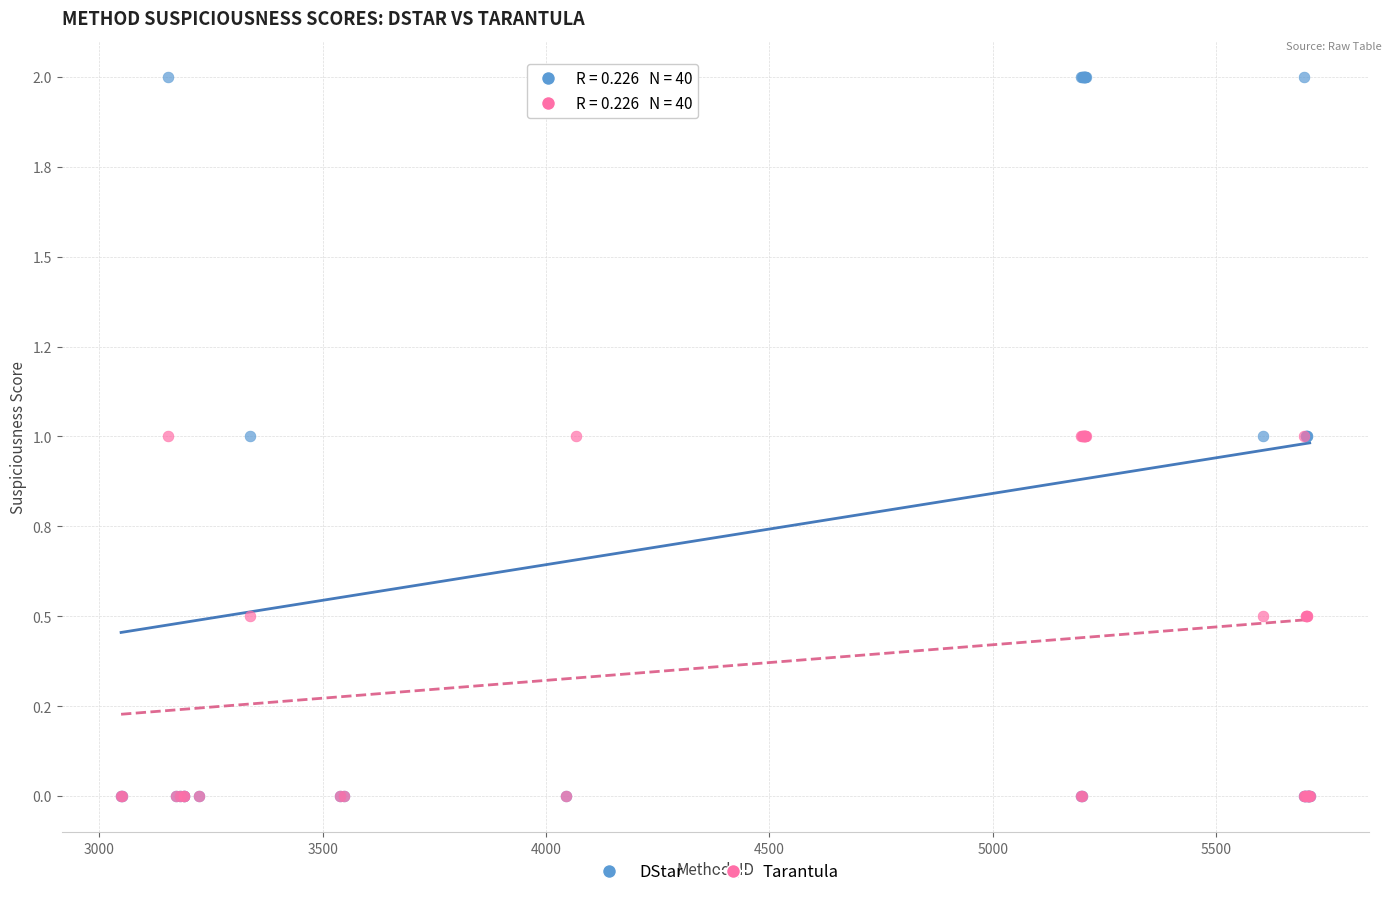

What are all the series names shown in the legend?

DStar, Tarantula